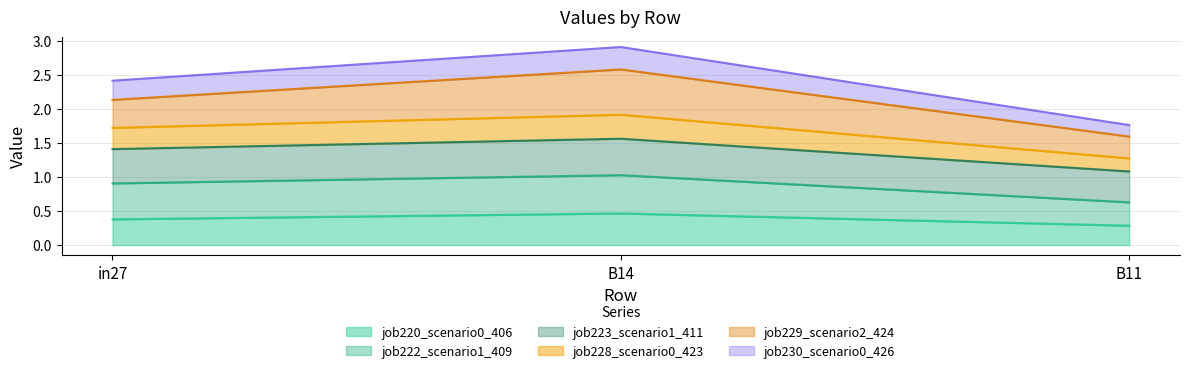

Does the chart display data point markers on the line(s)?

No